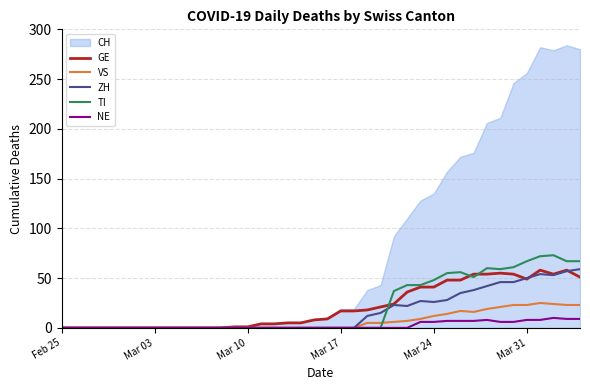

What is the maximum value for TI?

73